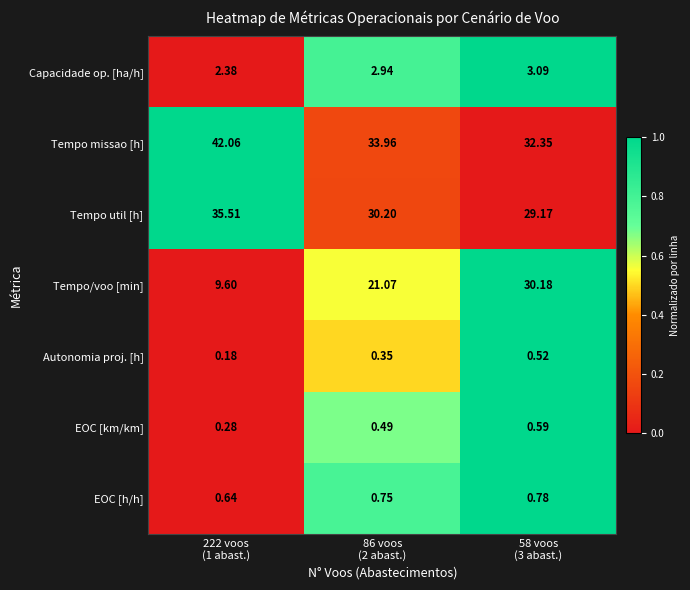

Which series has the largest range (max minus min)?

Tempo/voo [min]